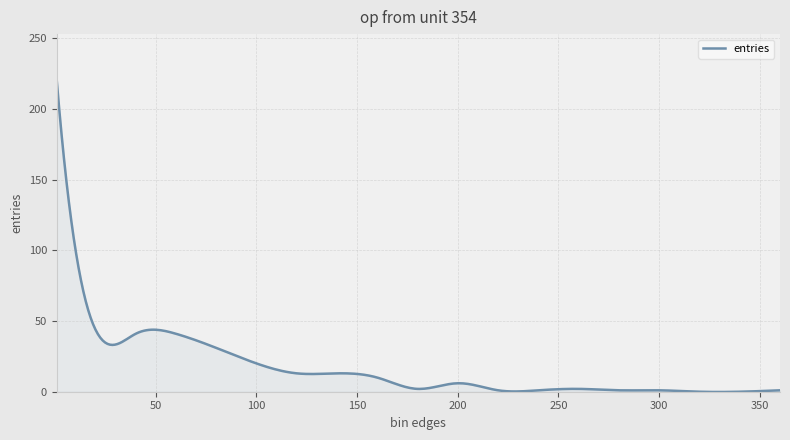

What is the maximum value shown in the chart?

220.0